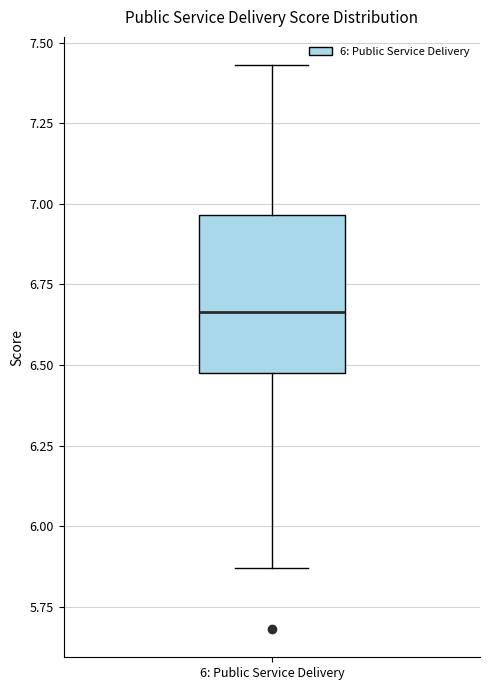

Read this box plot against the y-axis: the position of the median line, the range covered by the box, and the ends of both whiskers. The values are not printed on the chart, so give them approximately, as read against the axis.

median 6.65, box 6.50 to 6.95, whiskers 5.85 to 7.45